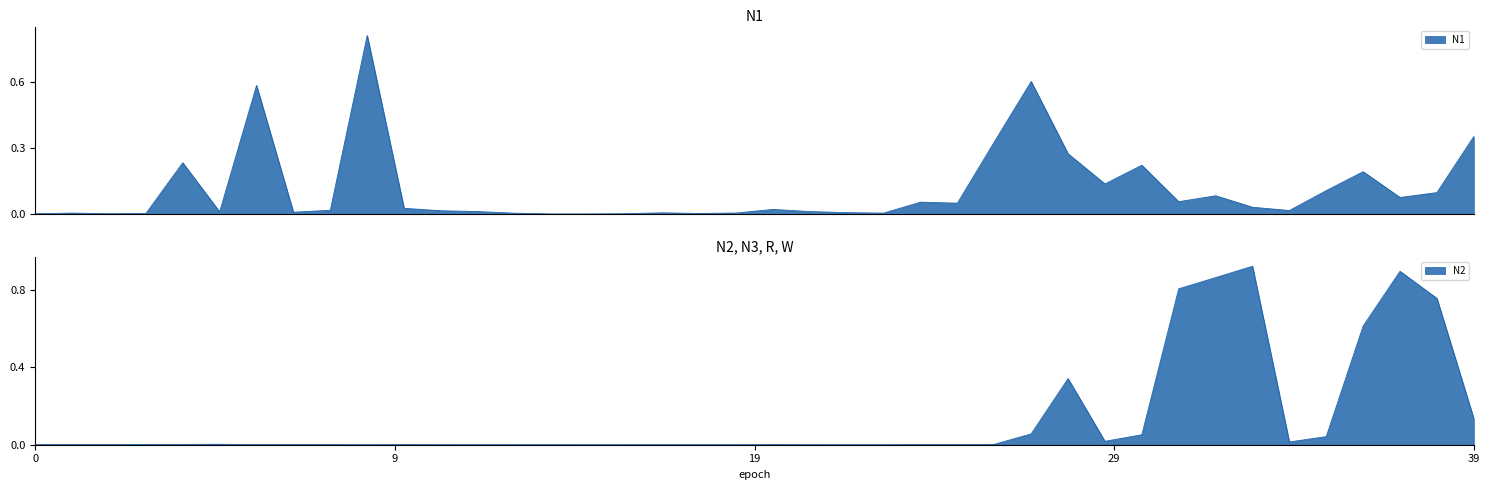

The value of W at 18 is 0.3. True or false?

False